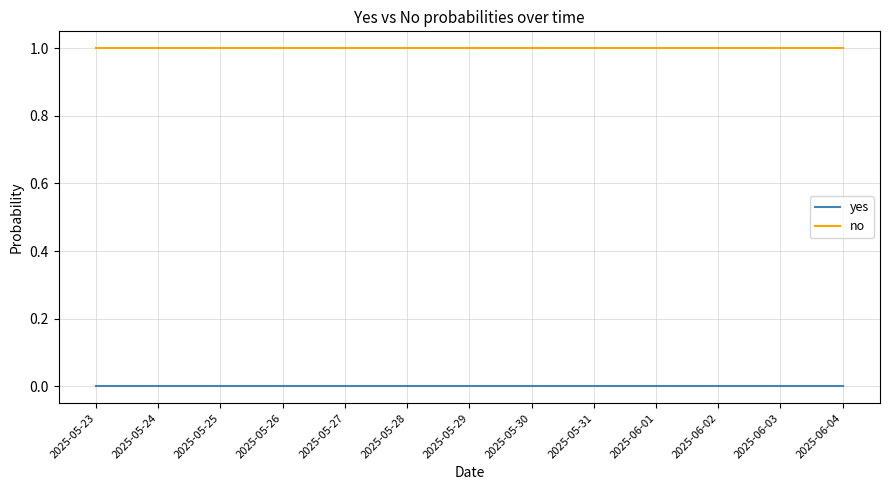

Rank the series by their maximum value, from lowest to highest.

yes, no